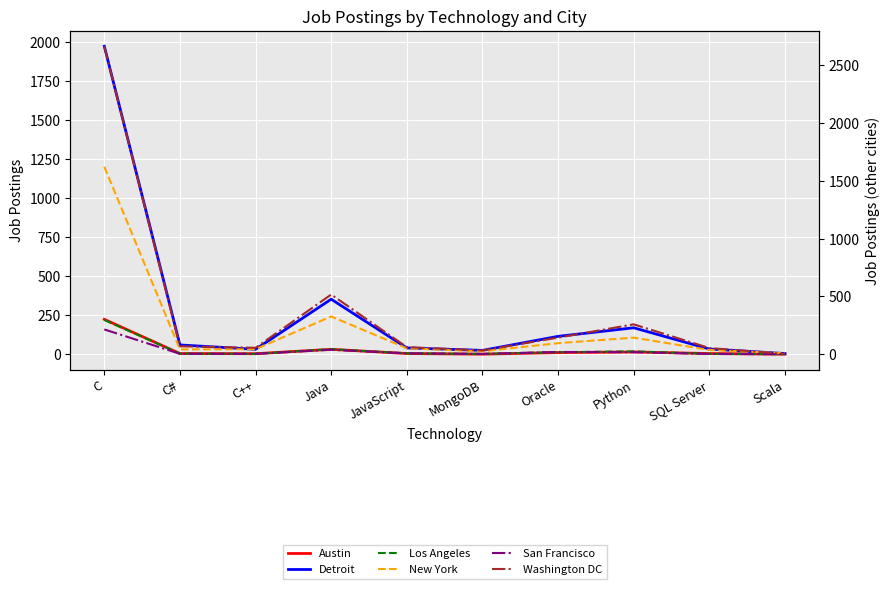

Count the number of data series in this chart.

6